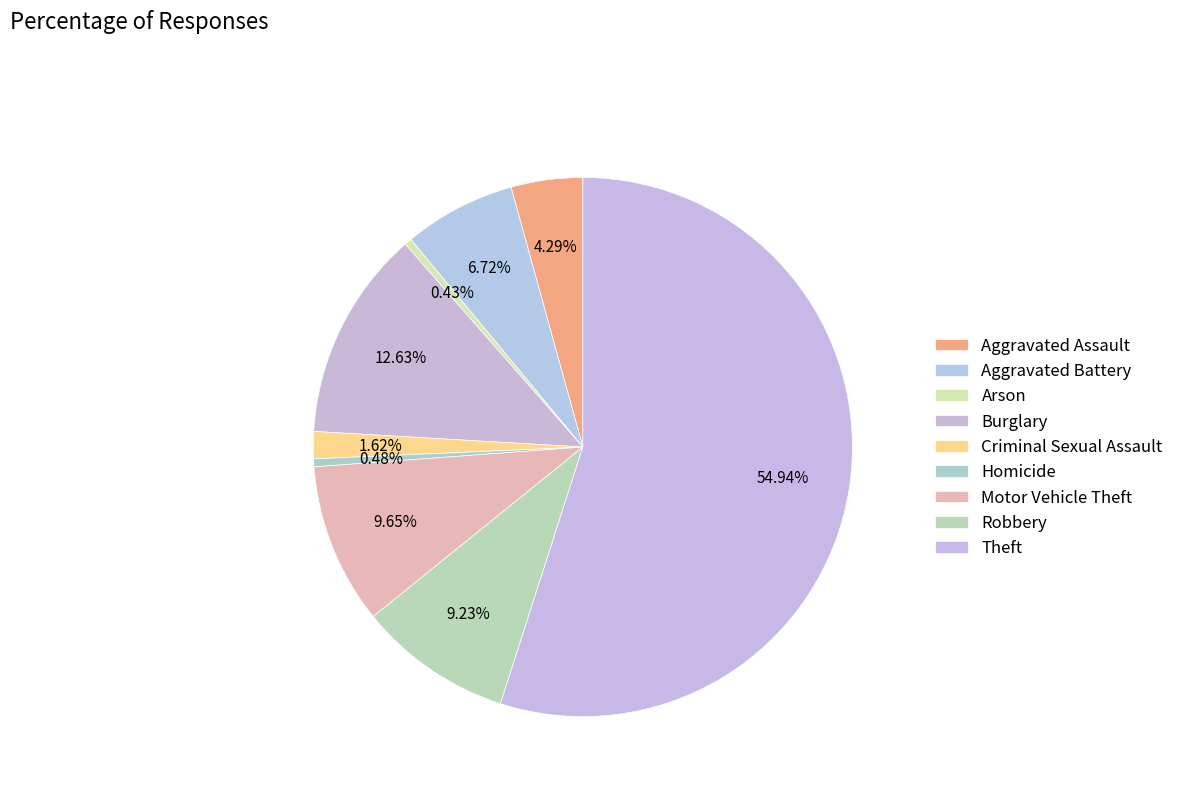

How many slices are in this pie chart?

9